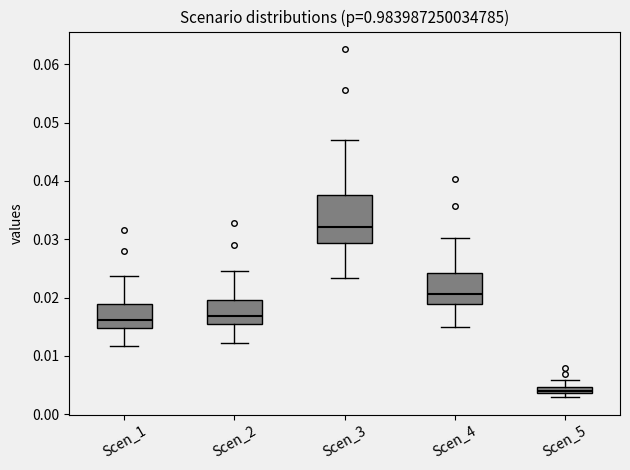

Comparing the boxes themselves (not the whiskers), which one is the tallest?

Scen_3